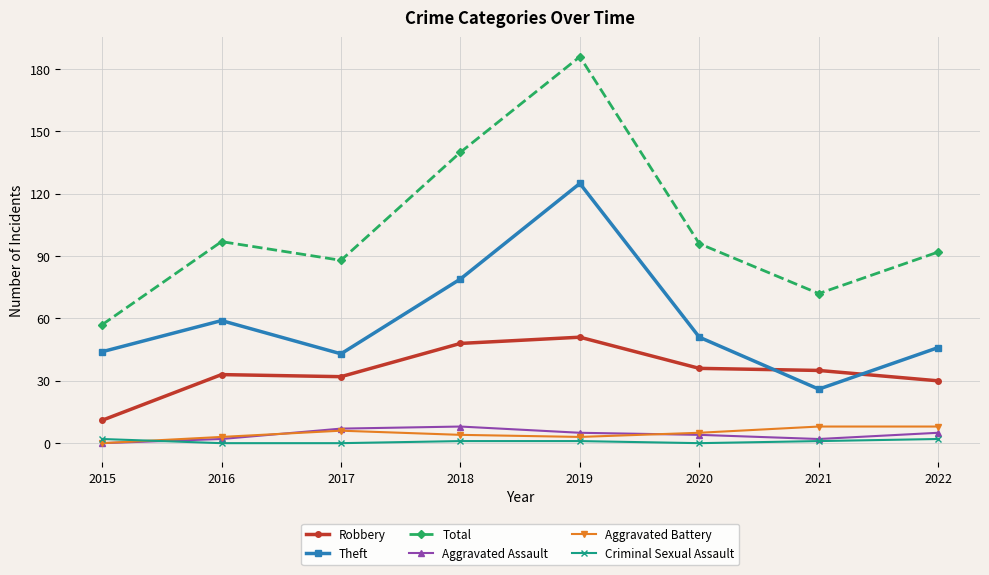

True or false: Total and Aggravated Assault cross at least once.

False